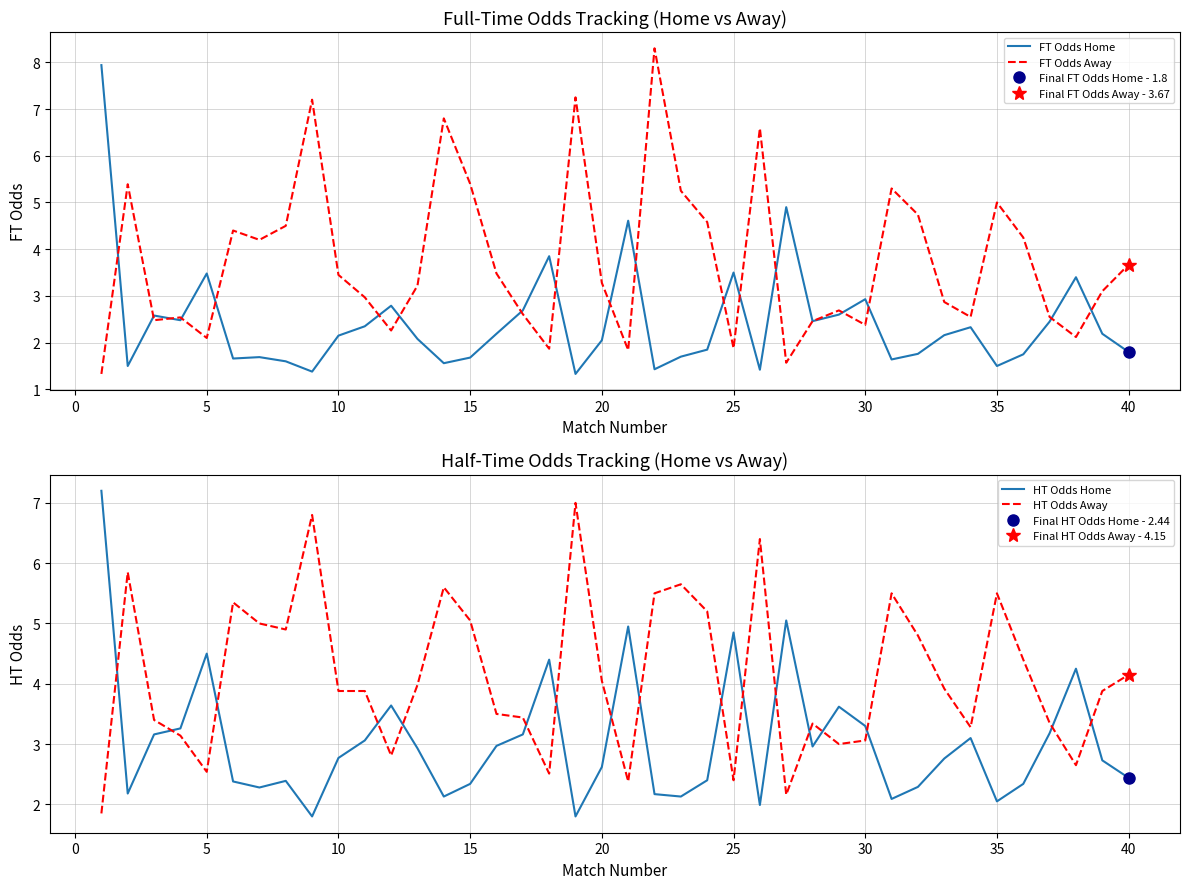

Reading left to right, transcribe all the data shown in this chart.

FT Odds Home: 7.9	1.5	2.6	2.5	3.5	1.7	1.7	1.6	1.4	2.1	2.4	2.8	2.1	1.6	1.7	2.2	2.7	3.9	1.3	2.0	4.6	1.4	1.7	1.9	3.5	1.4	4.9	2.5	2.6	2.9	1.6	1.8	2.2	2.3	1.5	1.8	2.5	3.4	2.2	1.8
FT Odds Away: 1.3	5.4	2.5	2.5	2.1	4.4	4.2	4.5	7.2	3.5	3.0	2.3	3.2	6.8	5.4	3.5	2.6	1.9	7.2	3.3	1.8	8.3	5.2	4.6	1.9	6.6	1.6	2.5	2.7	2.4	5.3	4.7	2.9	2.5	5.0	4.2	2.5	2.1	3.1	3.7
HT Odds Home: 7.2	2.2	3.2	3.3	4.5	2.4	2.3	2.4	1.8	2.8	3.1	3.6	2.9	2.1	2.3	3.0	3.2	4.4	1.8	2.6	5.0	2.2	2.1	2.4	4.8	2.0	5.0	3.0	3.6	3.3	2.1	2.3	2.8	3.1	2.0	2.3	3.2	4.2	2.7	2.4
HT Odds Away: 1.9	5.8	3.4	3.1	2.5	5.3	5.0	4.9	6.8	3.9	3.9	2.8	4.0	5.6	5.0	3.5	3.4	2.5	7.0	4.0	2.4	5.5	5.7	5.2	2.4	6.4	2.2	3.3	3.0	3.1	5.5	4.8	3.9	3.3	5.5	4.4	3.4	2.6	3.9	4.2